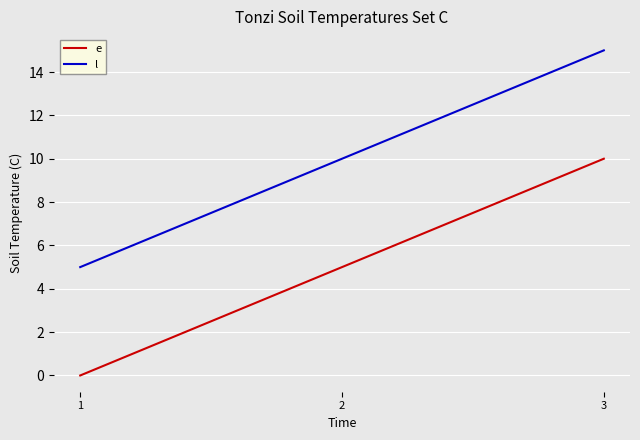

At which category is the sum across all series the highest?

3